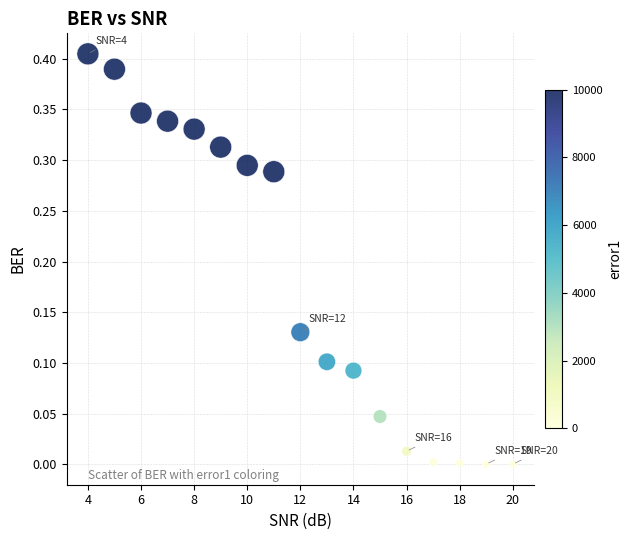

What is the range of X values (max minus min)?

16.0